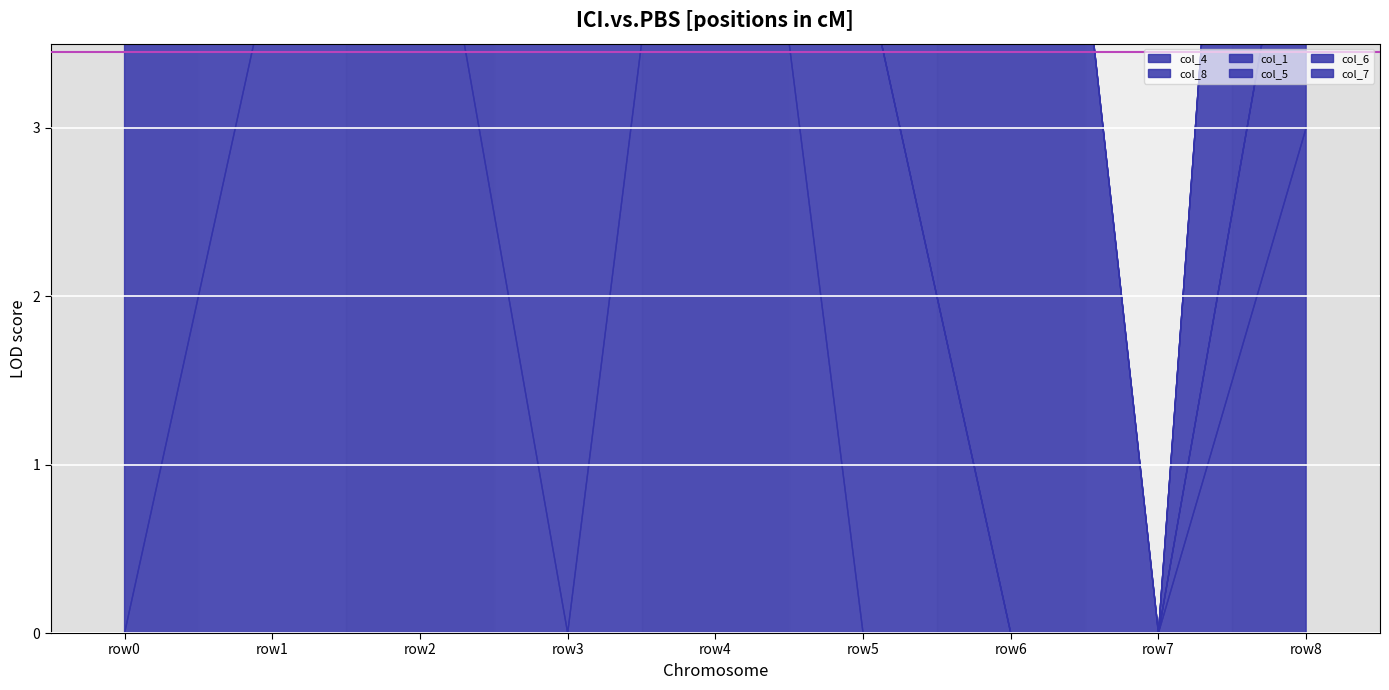

True or false: col_1 and col_4 intersect in this chart.

True